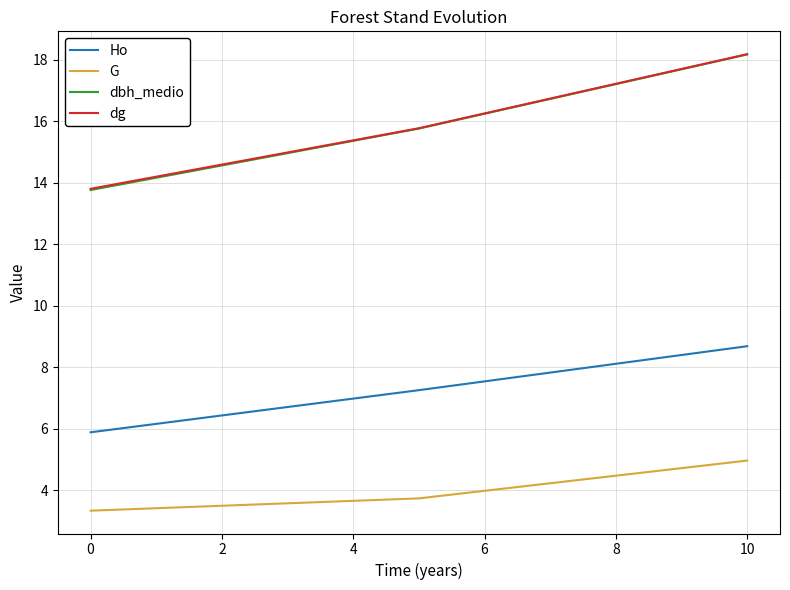

Which series has the widest spread of values?

dbh_medio